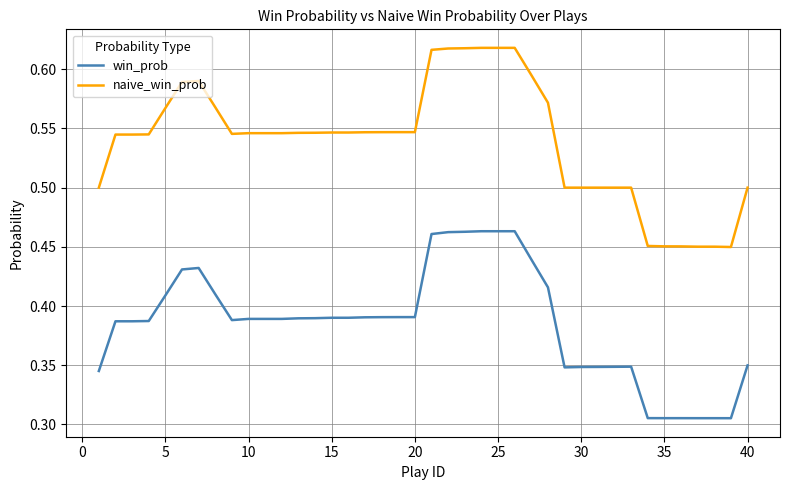

True or false: win_prob and naive_win_prob intersect in this chart.

False